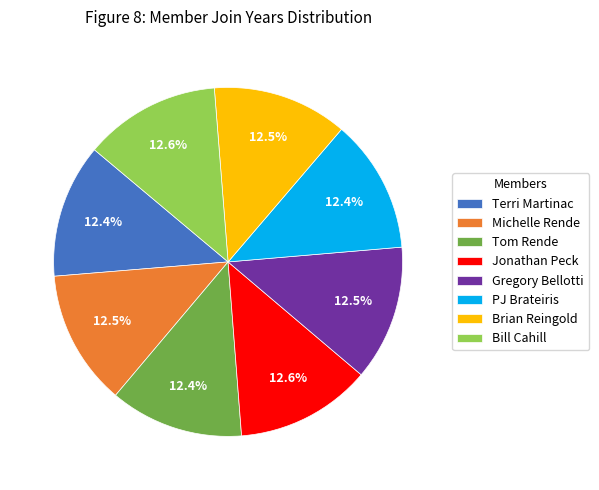

To the nearest percent, what is the combined percentage of Michelle Rende and Tom Rende?

25%